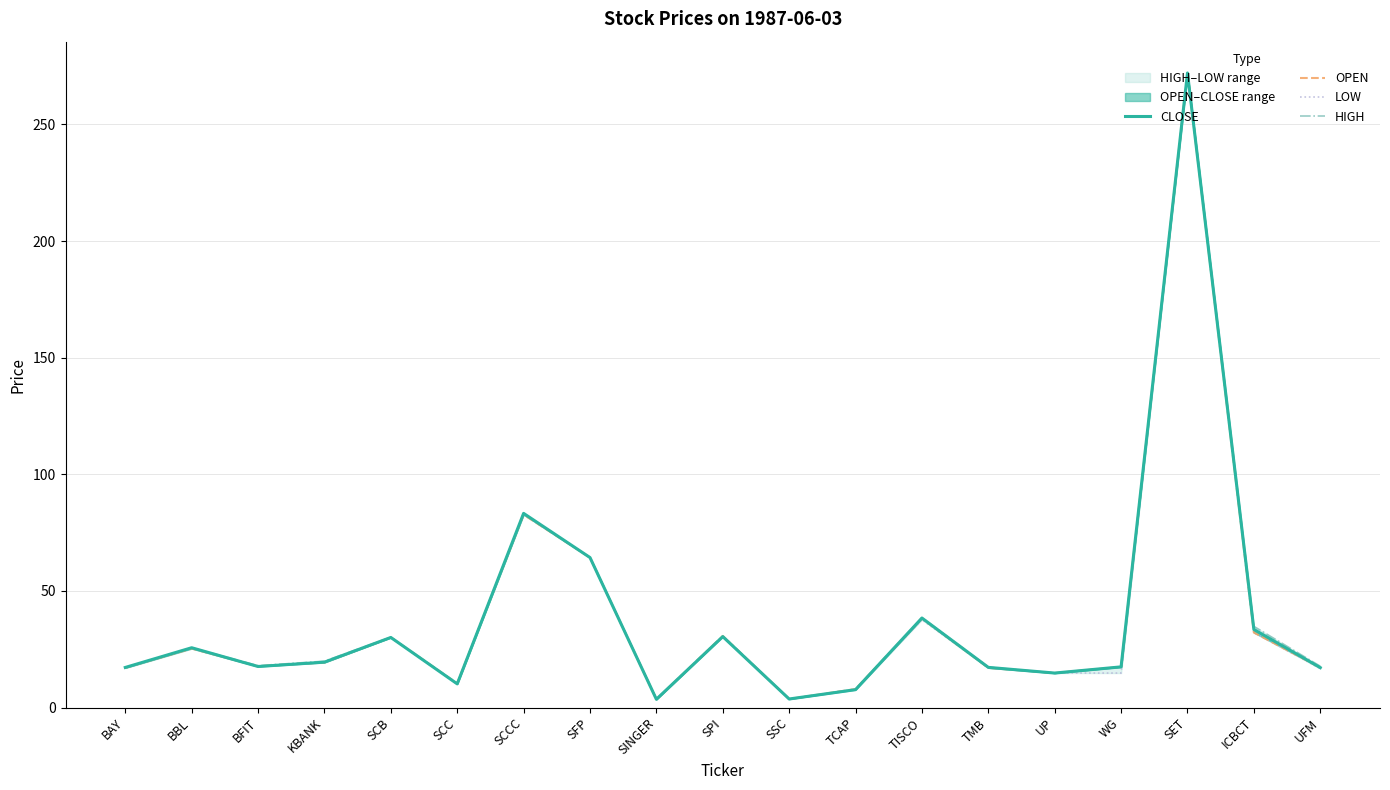

True or false: LOW has a value of 37.6 at TISCO.

True